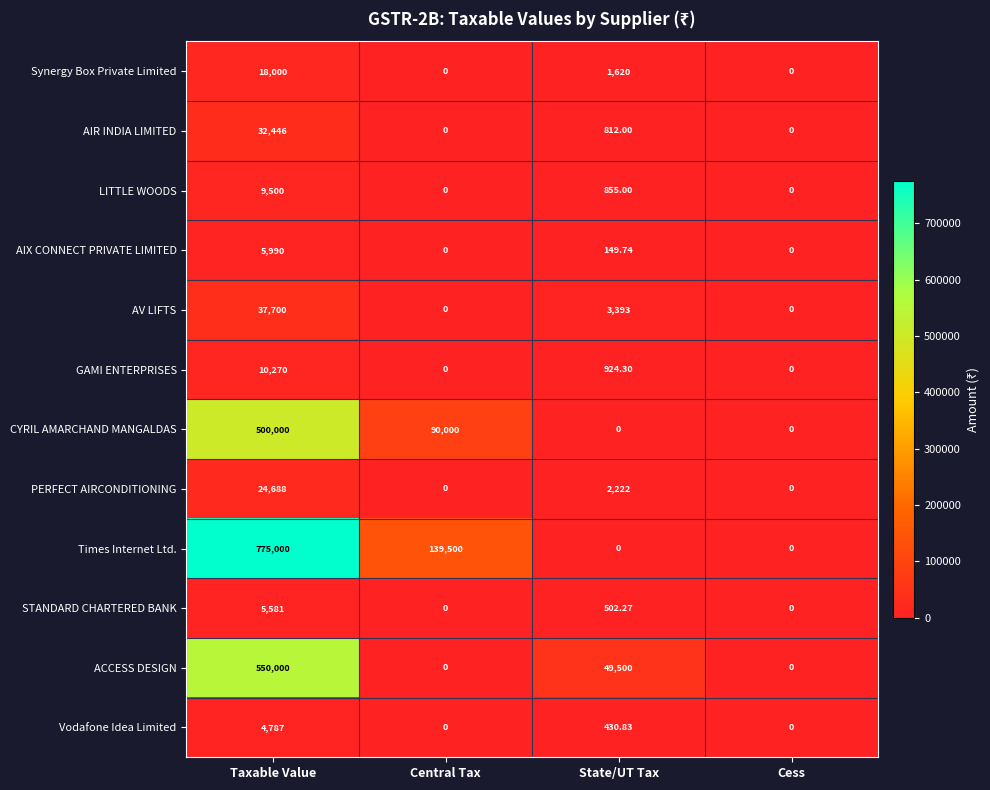

Rank the series by their maximum value, from lowest to highest.

Vodafone Idea Limited, STANDARD CHARTERED BANK, AIX CONNECT PRIVATE LIMITED, LITTLE WOODS, GAMI ENTERPRISES, Synergy Box Private Limited, PERFECT AIRCONDITIONING, AIR INDIA LIMITED, AV LIFTS, CYRIL AMARCHAND MANGALDAS, ACCESS DESIGN, Times Internet Ltd.